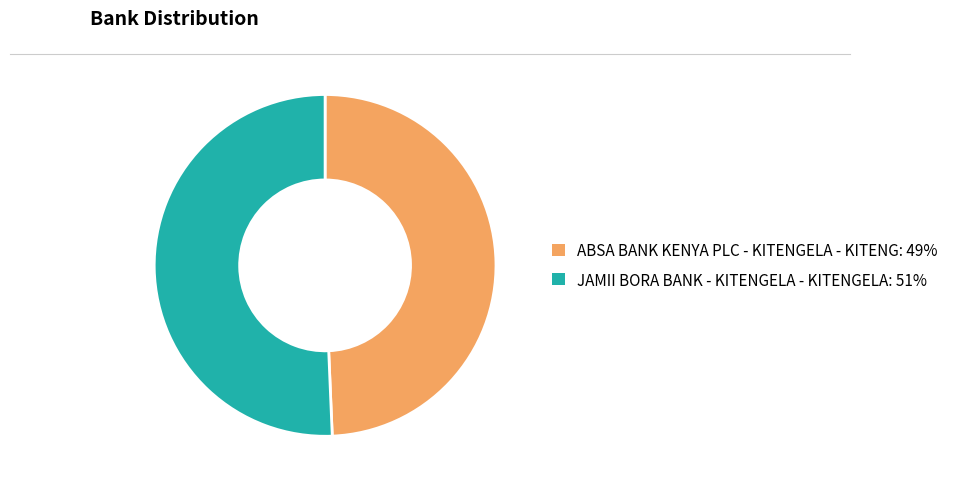

Between ABSA BANK KENYA PLC - KITENGELA - KITENG and JAMII BORA BANK - KITENGELA - KITENGELA, which is larger?

JAMII BORA BANK - KITENGELA - KITENGELA